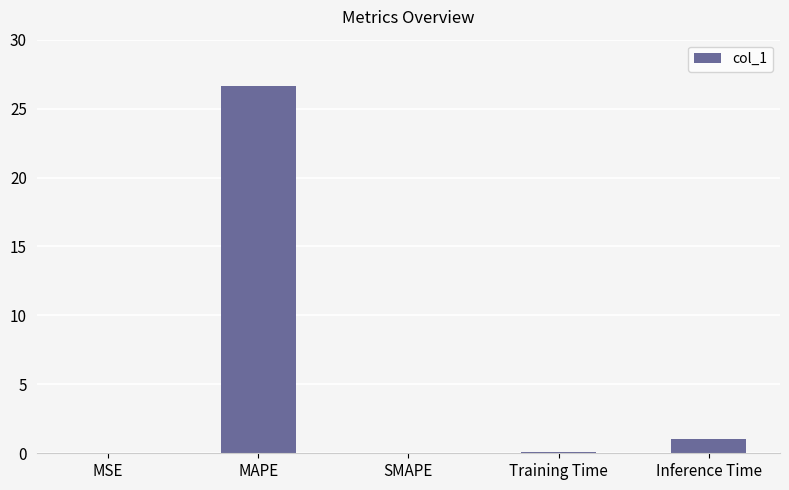

What is the sum of all values?

27.8